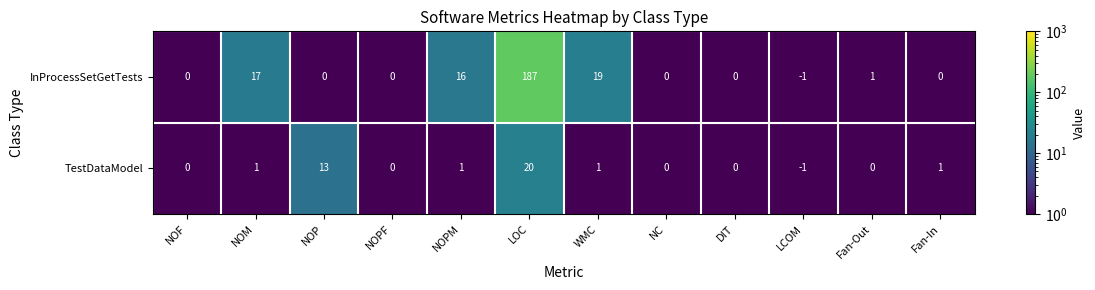

Reading left to right, extract all data points from this chart.

InProcessSetGetTests: 0	17	0	0	16	187	19	0	0	-1	1	0
TestDataModel: 0	1	13	0	1	20	1	0	0	-1	0	1